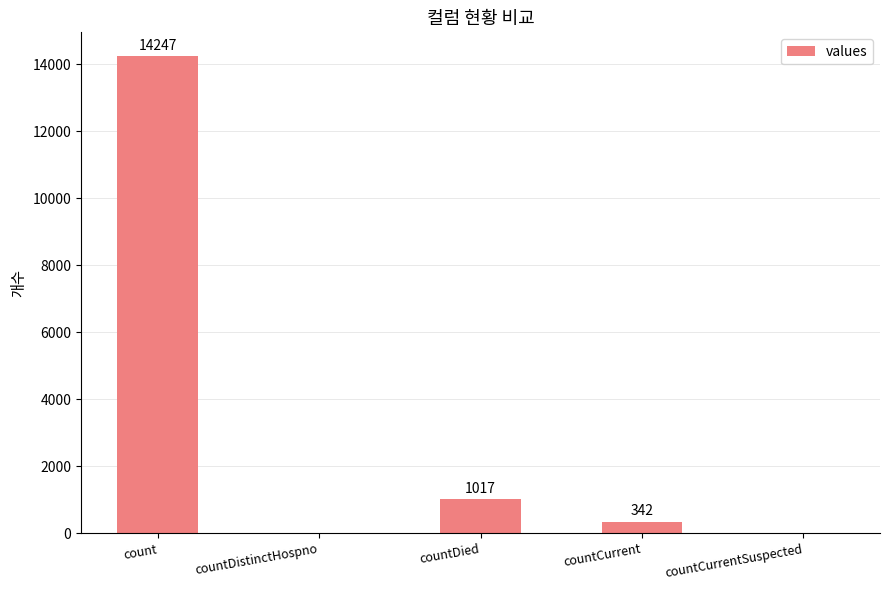

At which label does the data first exceed 342?

count